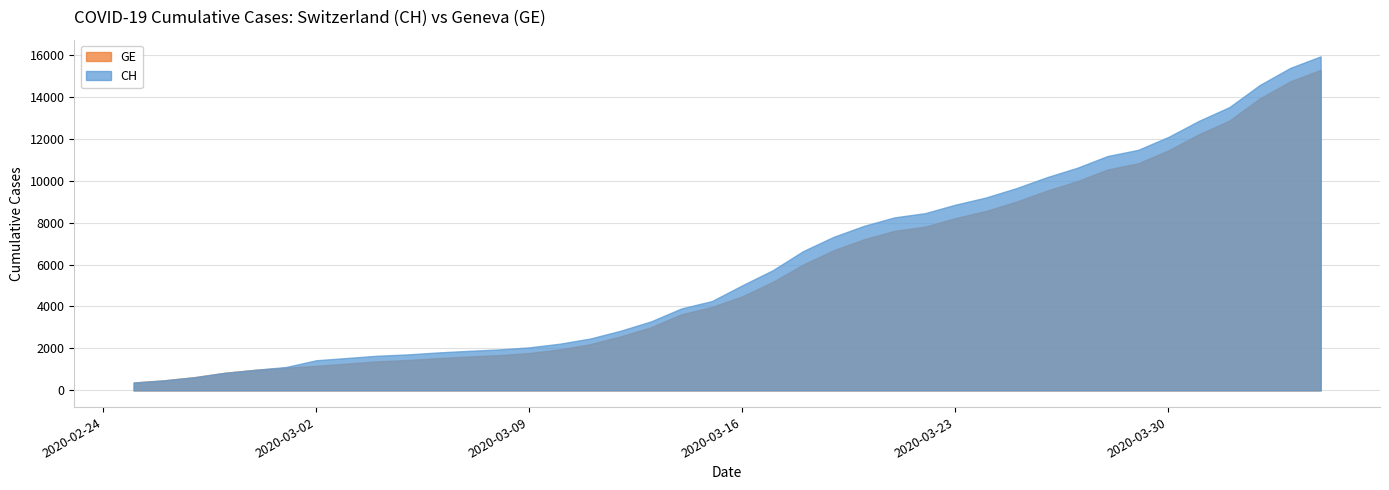

What position from the left is 2020-03-13?

18